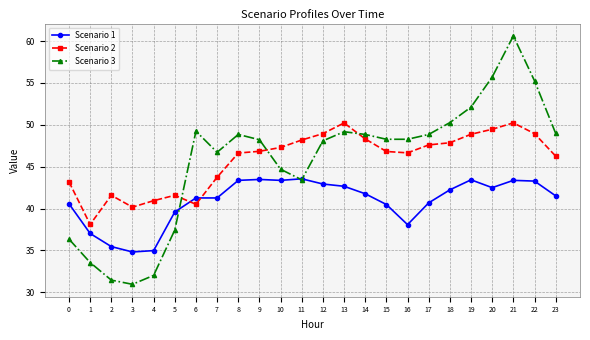

Read the Scenario 3 value at 0.

36.3